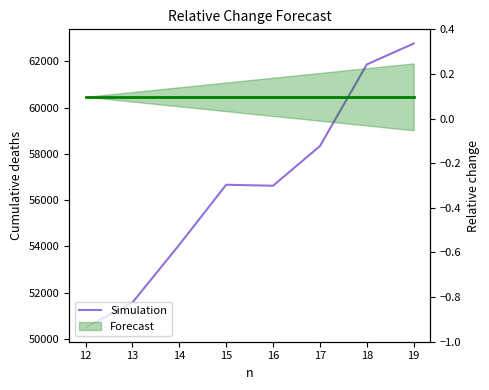

True or false: the data has more than 1 interior local peaks.

False